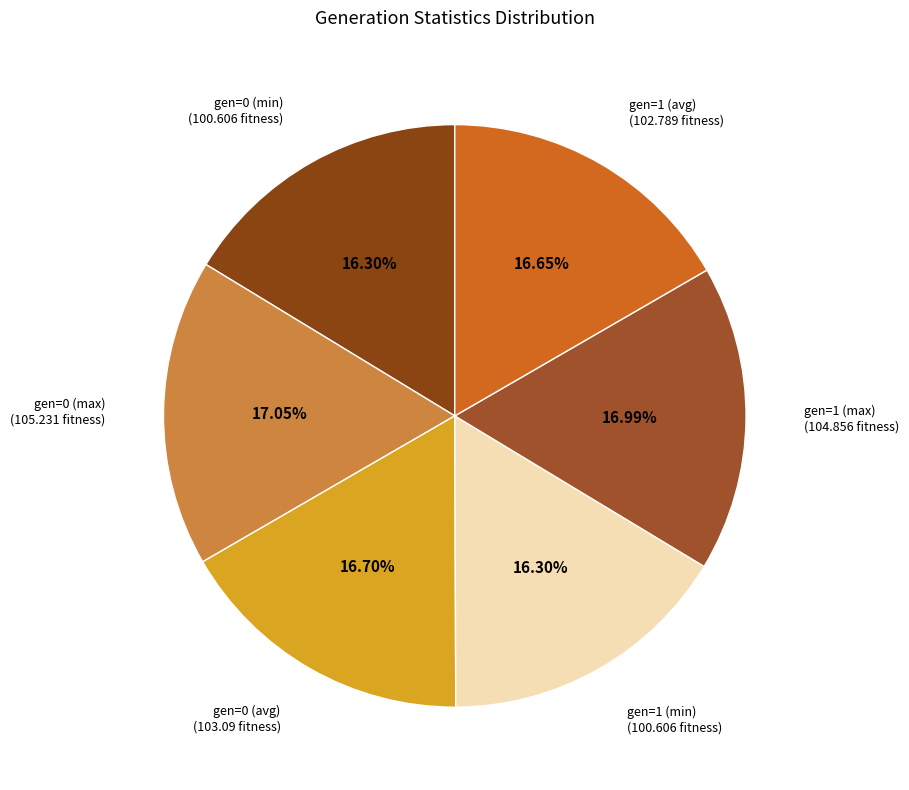

Count the number of slices in the pie.

6